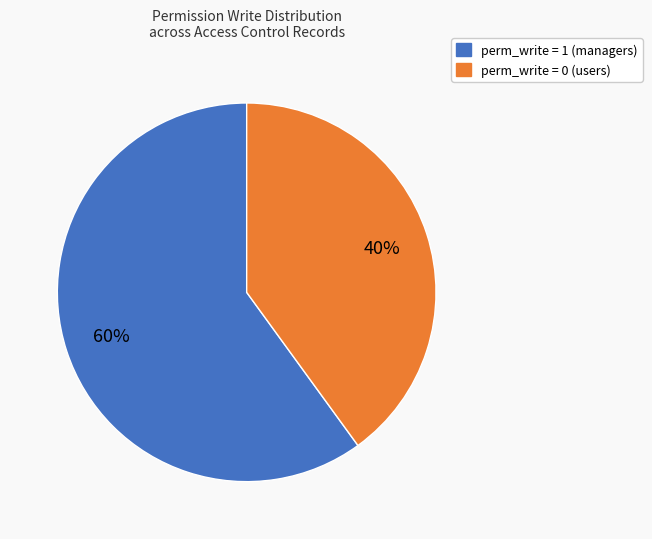

Is it true that perm_write = 1 (managers) is 60% of the pie?

True